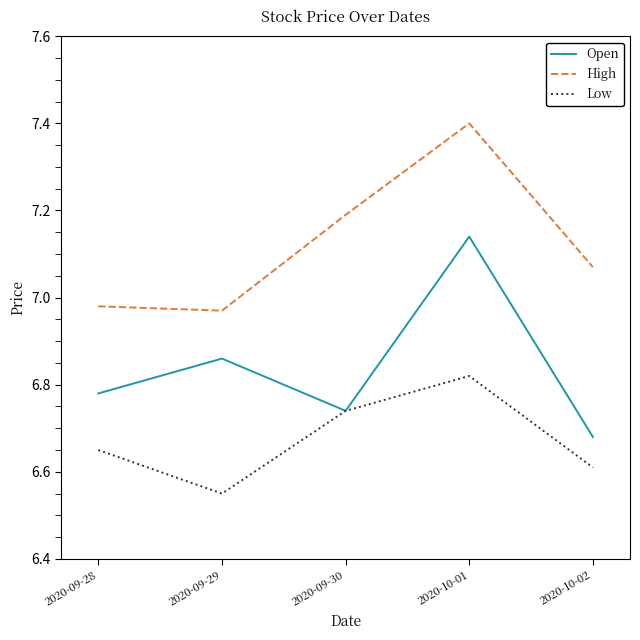

What is the approximate value of High at 2020-09-30?

7.2